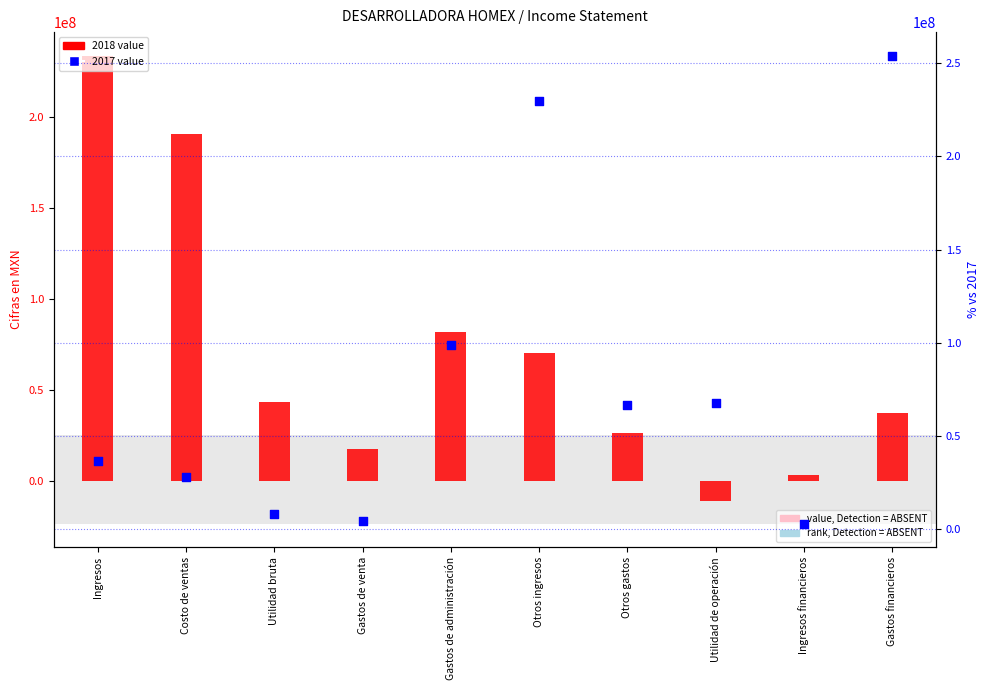

Which series contains the lowest Y value?

2018-04-01_2018-06-30